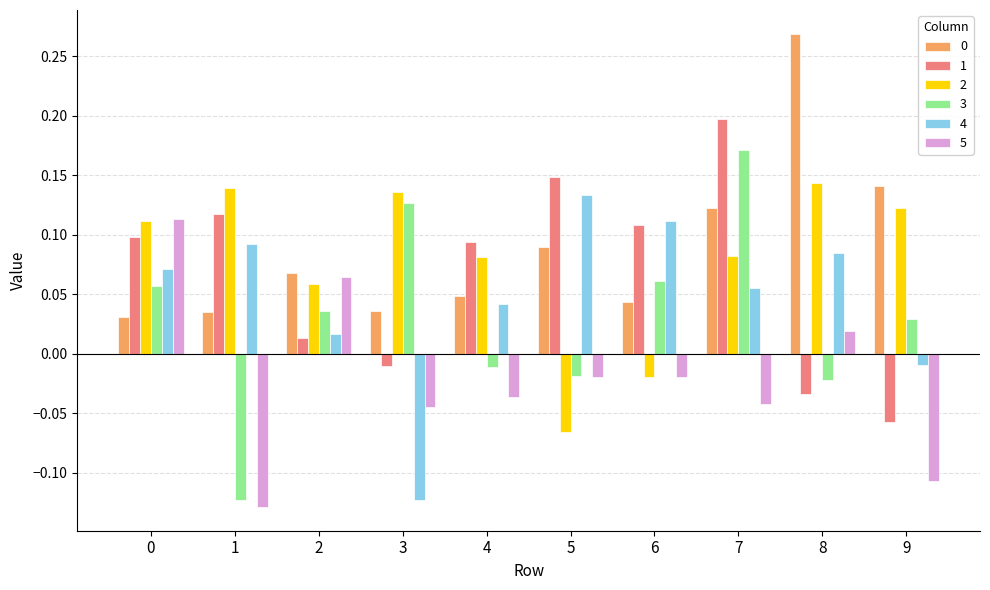

Which label corresponds to the largest value in the chart?

8